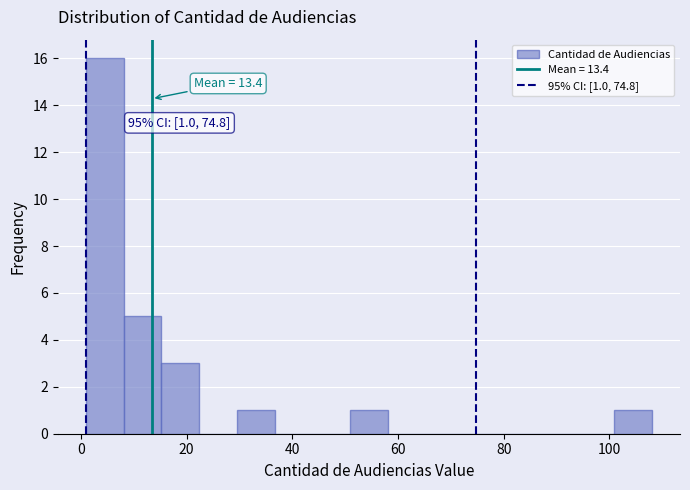

Read against the x-axis, roughly where is the centre of the tallest bar?

4